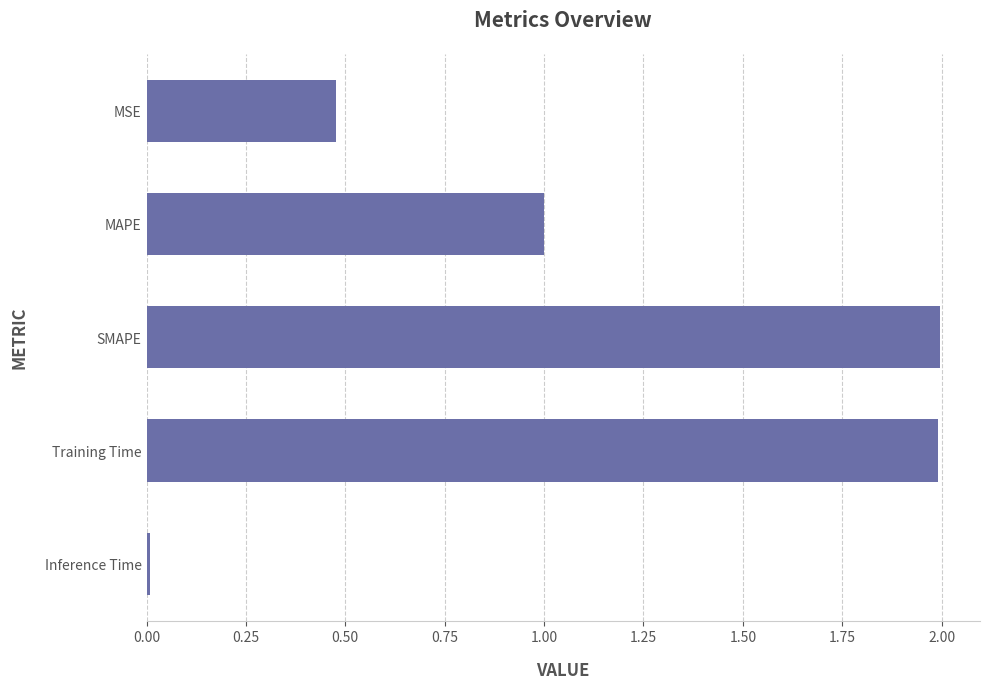

What is the change in value from MSE to MAPE?

+0.5